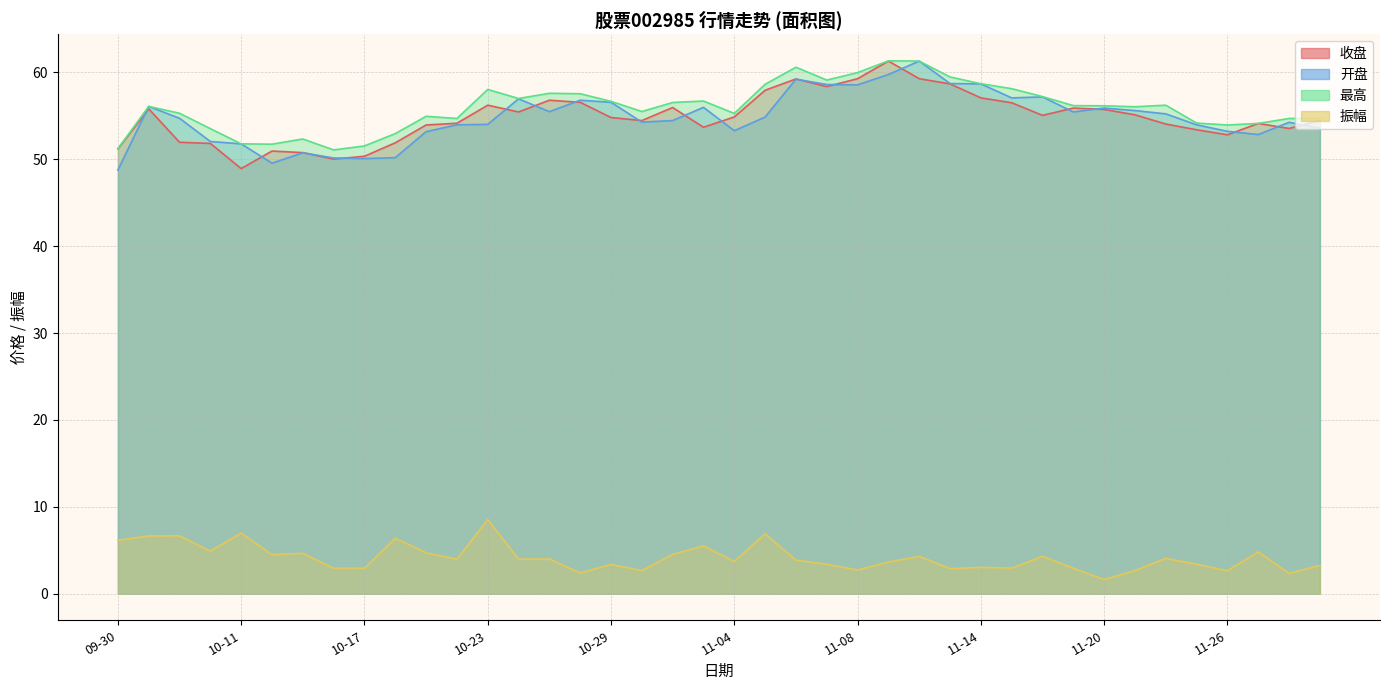

At which label does 最高 reach its minimum?

10-16